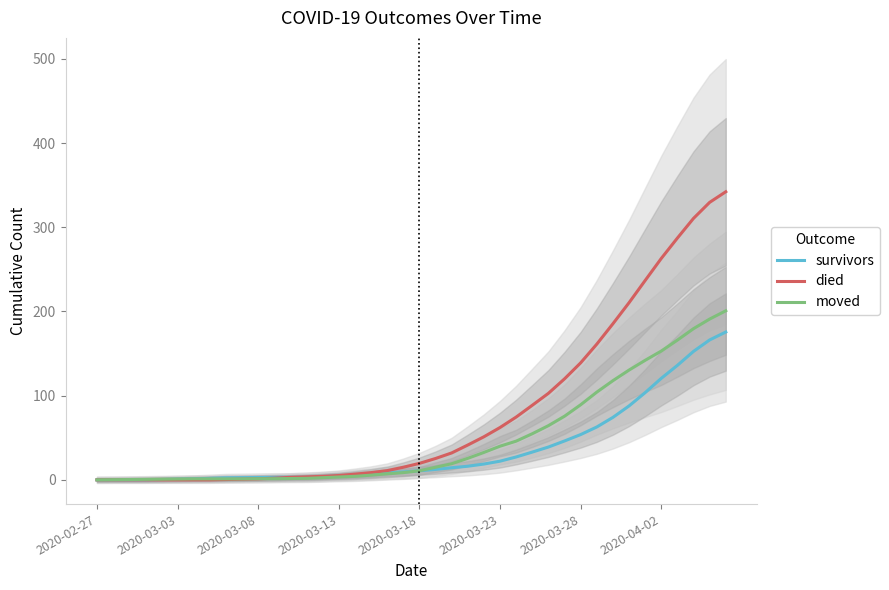

What is the highest value of the died series?

342.2